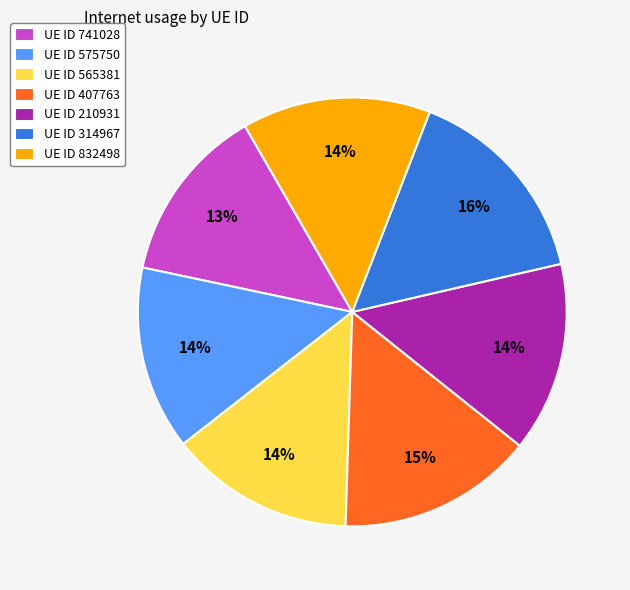

Do UE ID 565381 and UE ID 210931 together represent more than half of the pie?

No